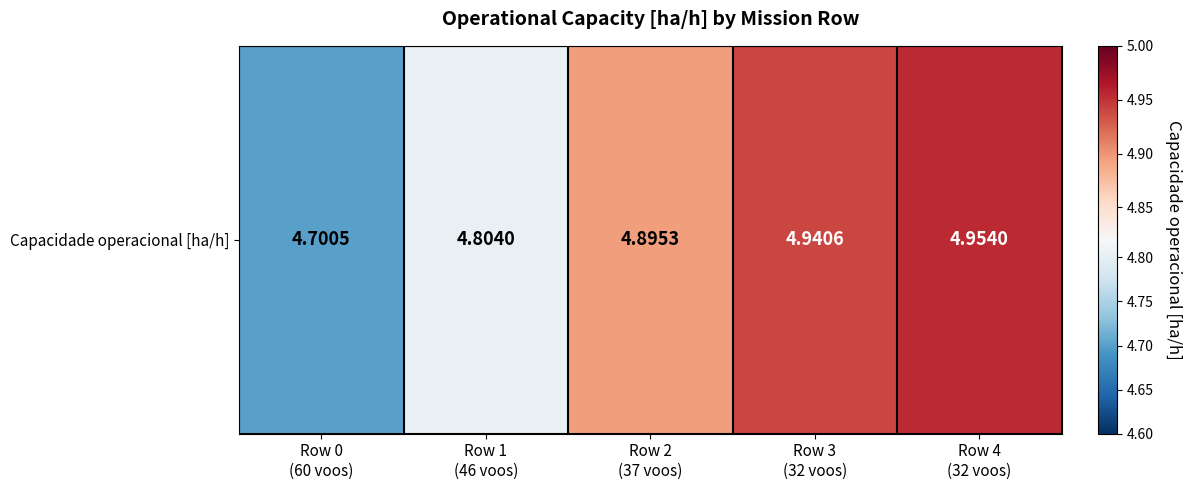

How many values are between 4 and 5?

5